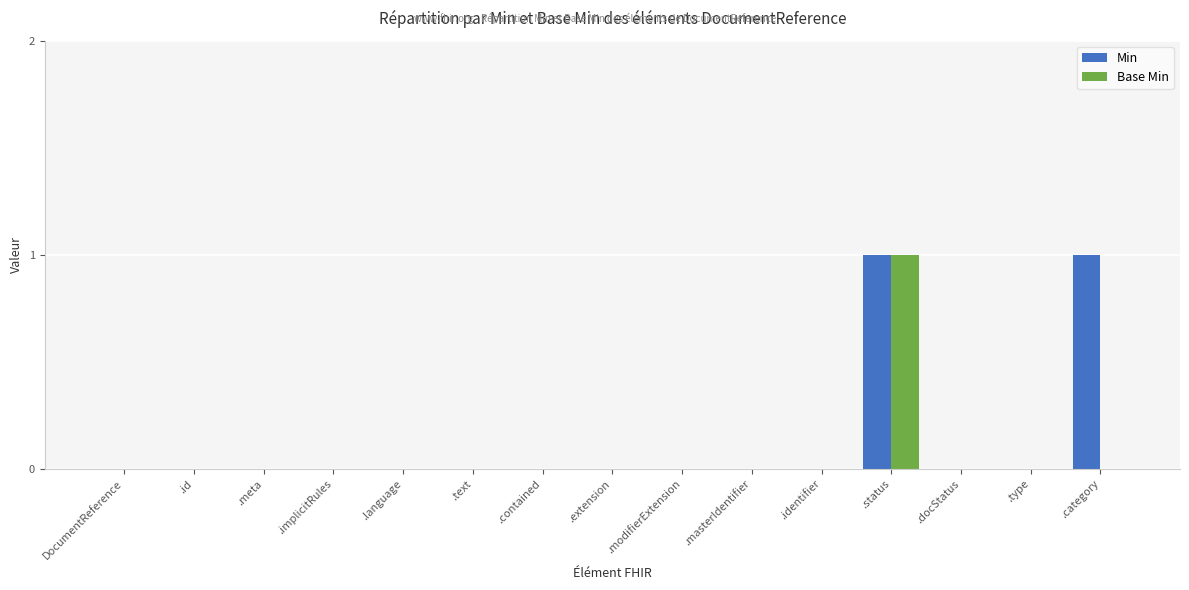

Is the value of Min at .status greater than the value of Base Min at .meta?

Yes